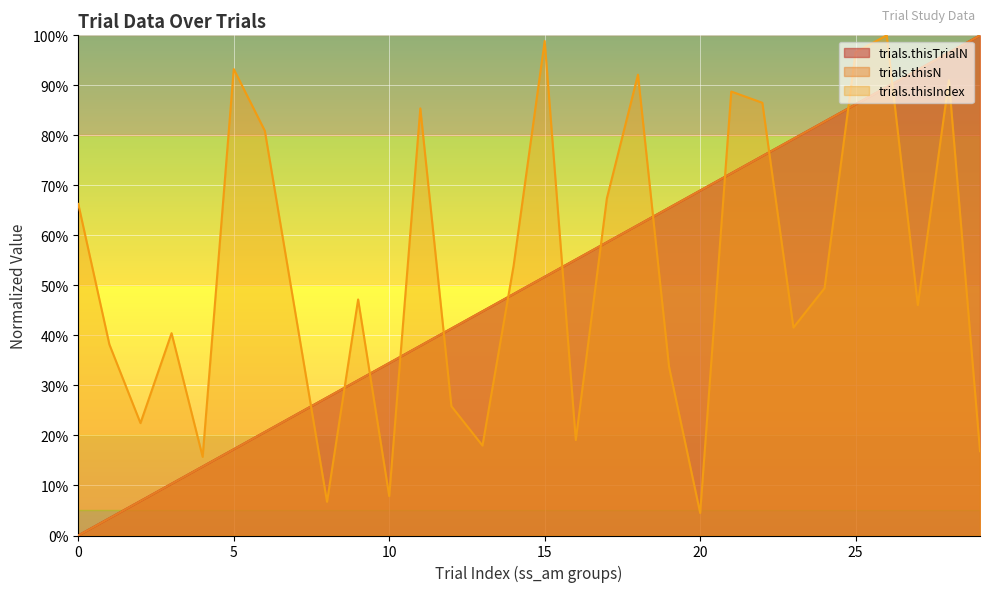

Which has a higher value, 22 or 12?

22